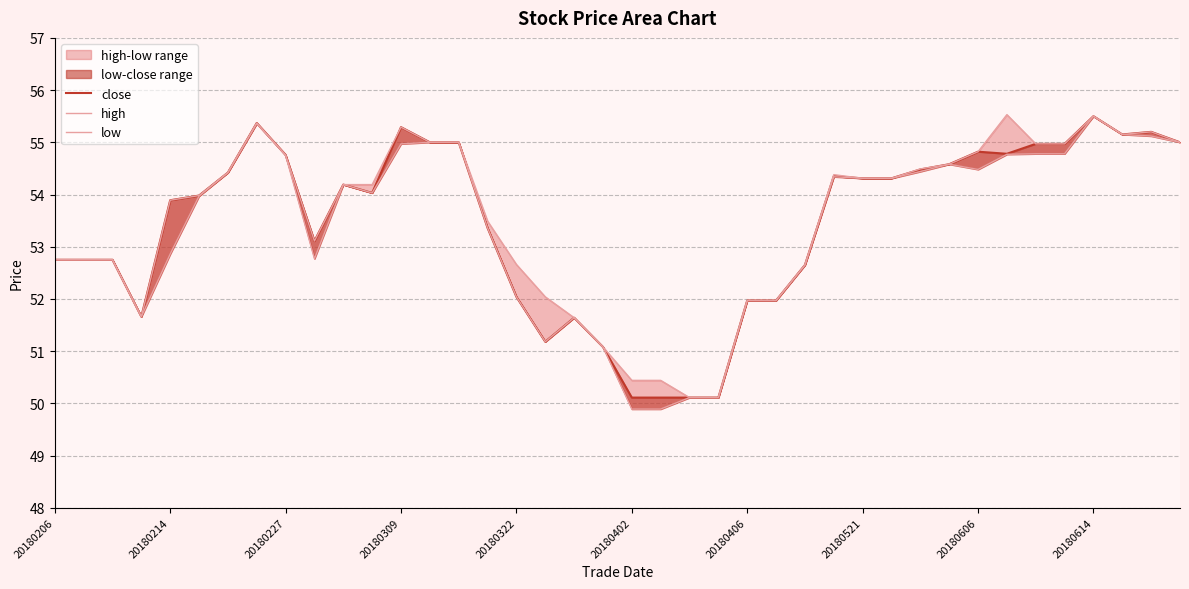

True or false: low and close intersect in this chart.

False